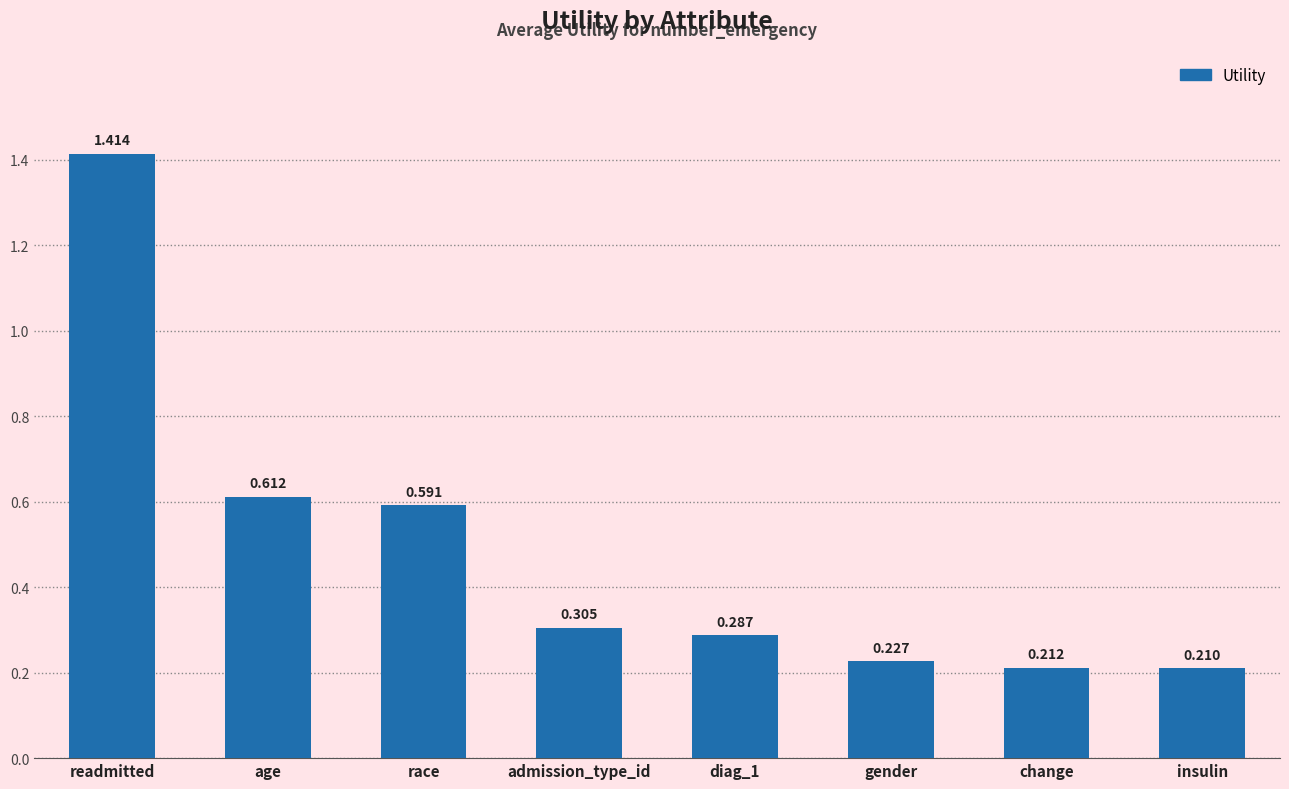

At which label is the value closest to 0?

insulin